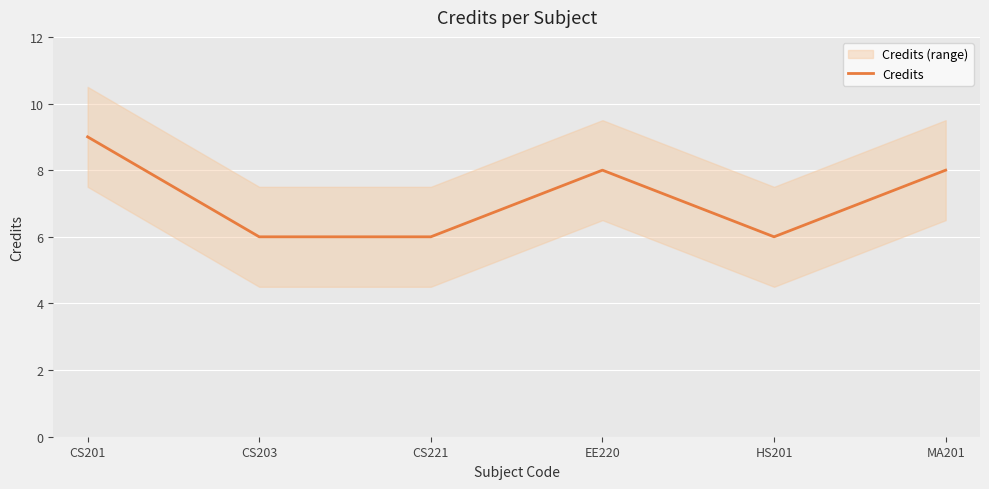

Reading left to right, what are all the values shown in this chart?

9	6	6	8	6	8